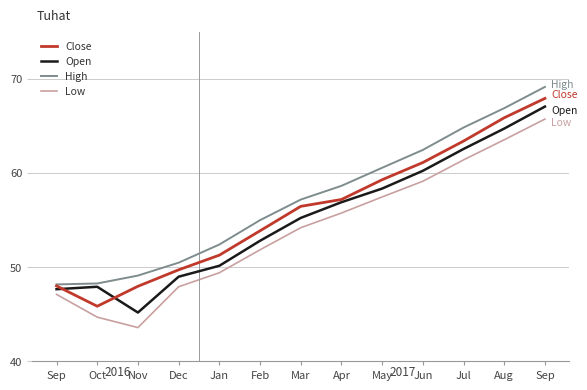

The value of Close at Oct is 45.8. True or false?

True